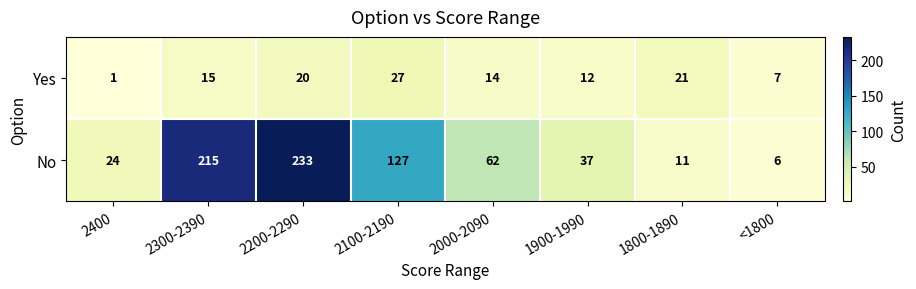

What is the maximum value shown in the chart?

233